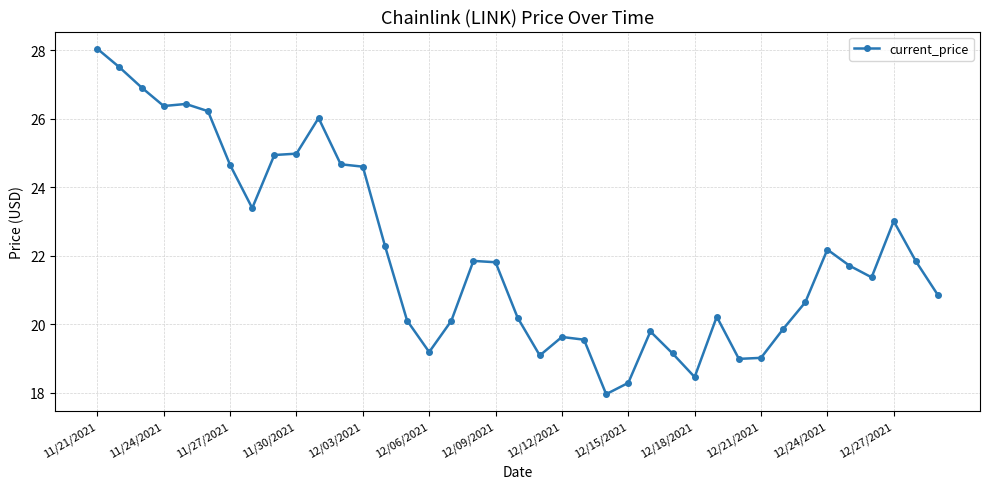

What is the sum of all values?

861.9